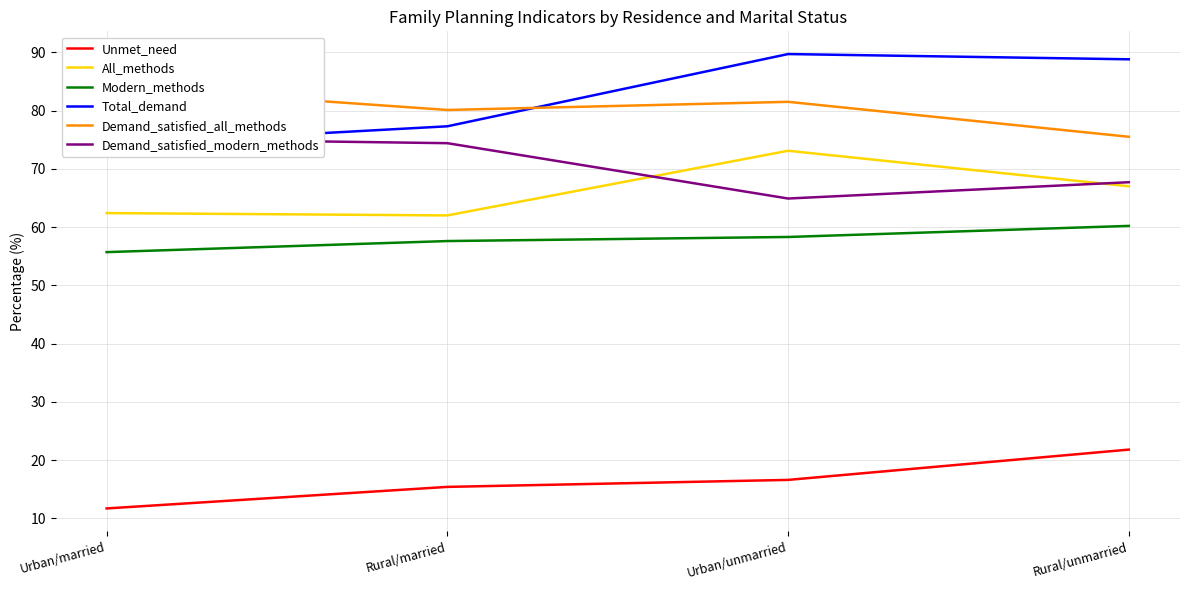

Where does the Demand_satisfied_all_methods series first go above 81?

Urban/married